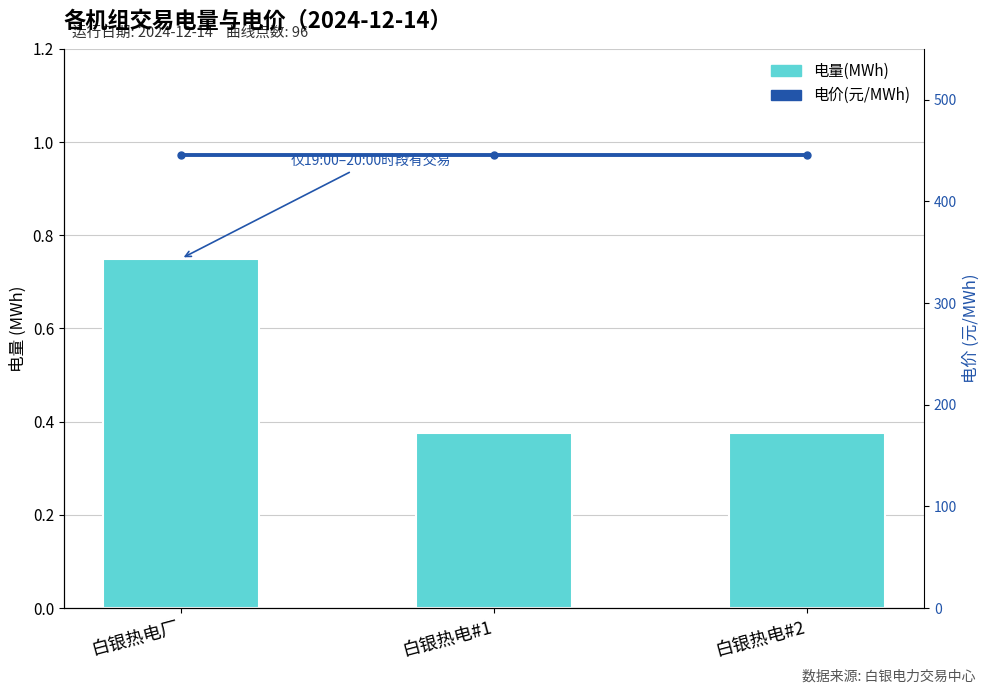

Which has a higher value, 白银热电#2 or 白银热电厂?

白银热电厂